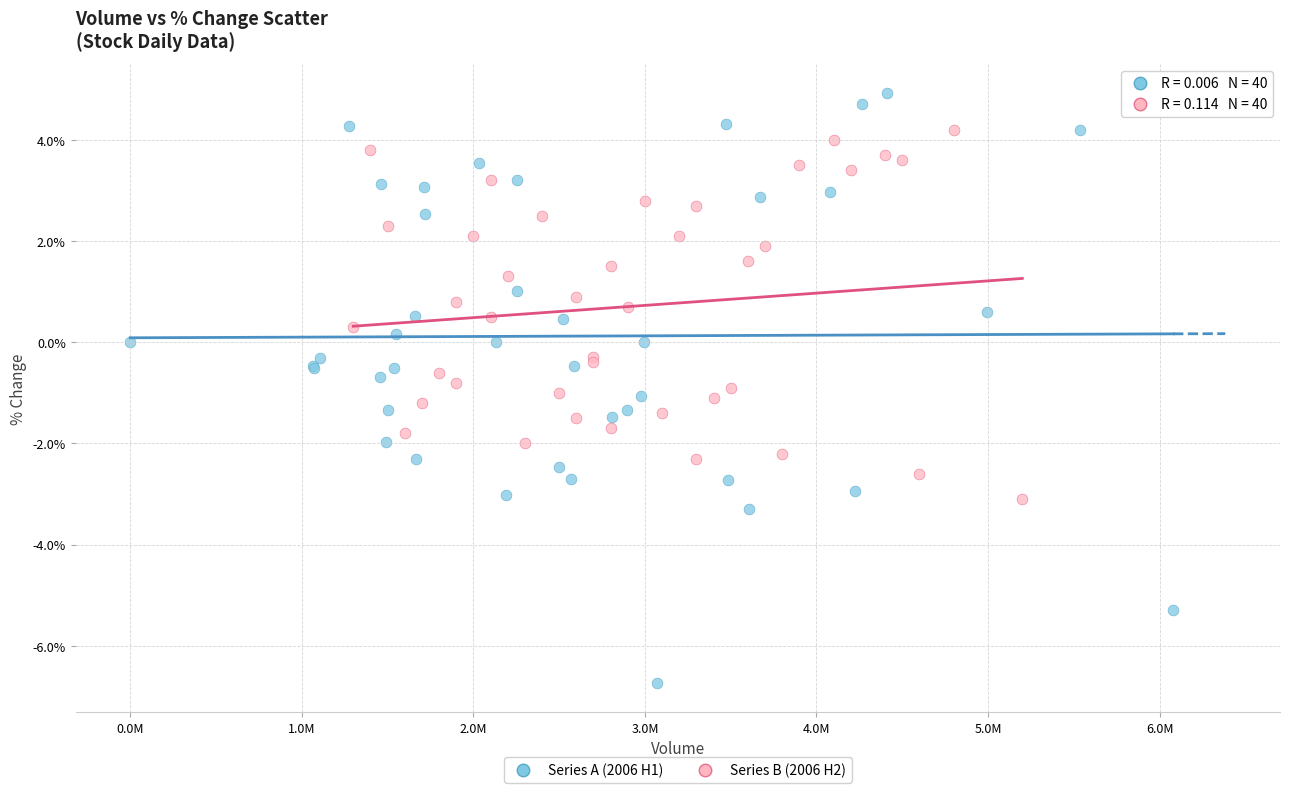

Which series has the widest spread of Y values?

Series A (2006 H1)